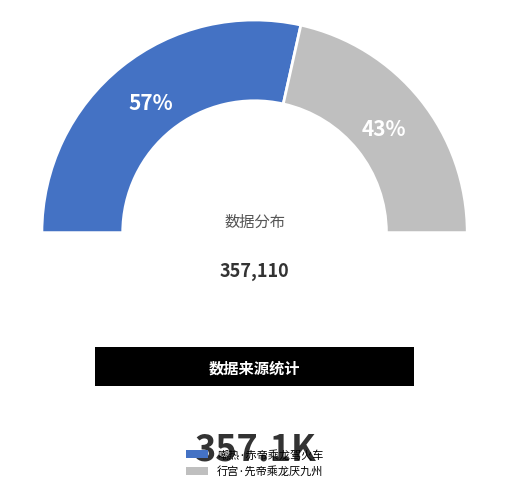

Count the number of slices in the pie.

2